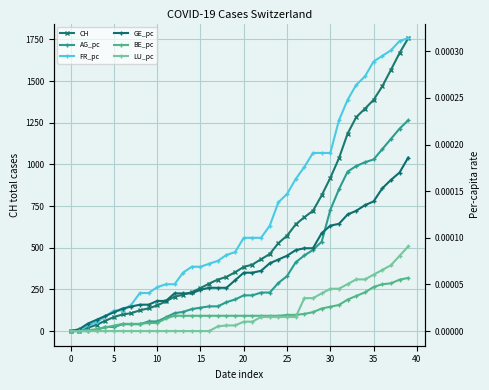

True or false: CH and GE_pc cross at least once.

False